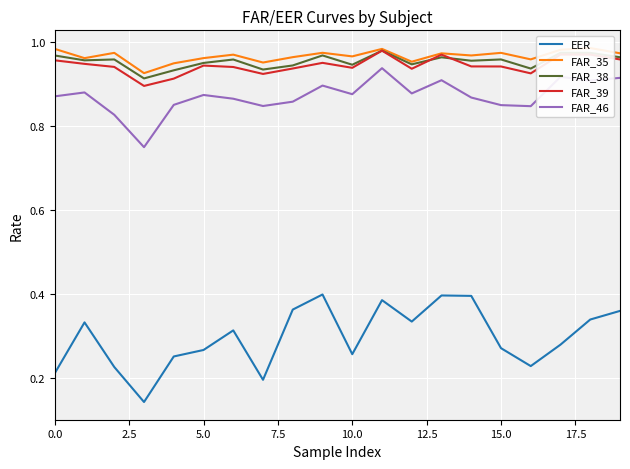

The value of FAR_35 at 10 is 1.0. True or false?

True